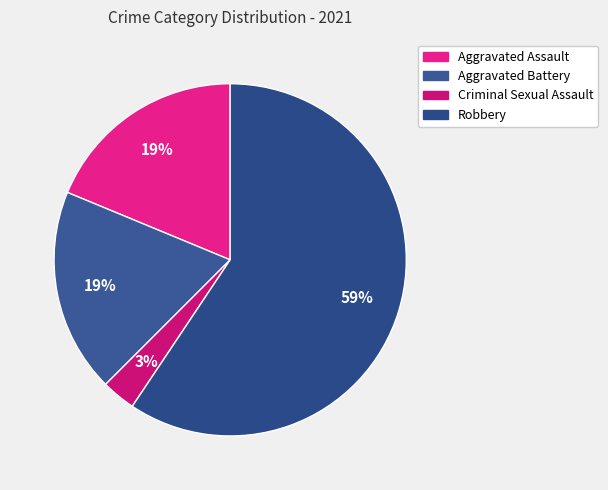

Is there any slice that represents more than half of the pie?

Yes